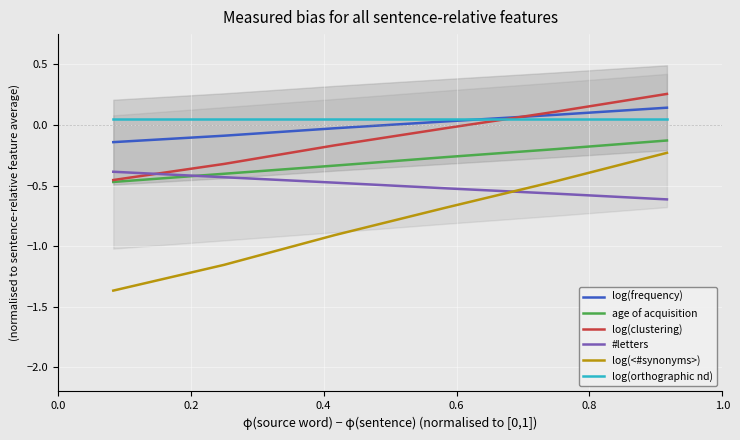

How many data points does each series have?

6